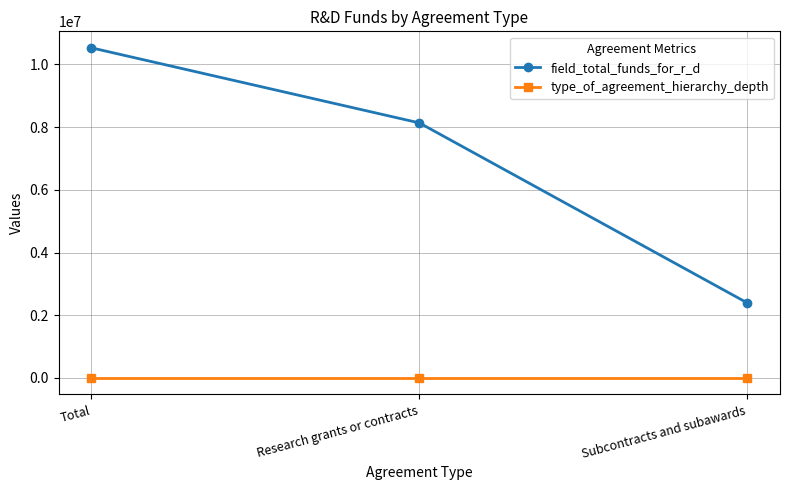

What is the value of the field_total_funds_for_r_d point at the 1st from the left?

10528134